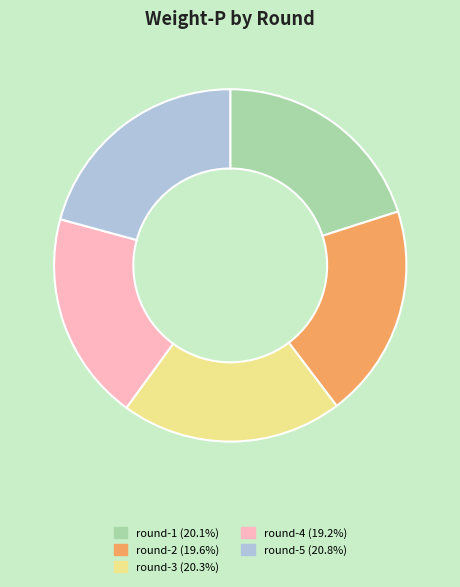

Does round-1 represent more than half of the total?

No